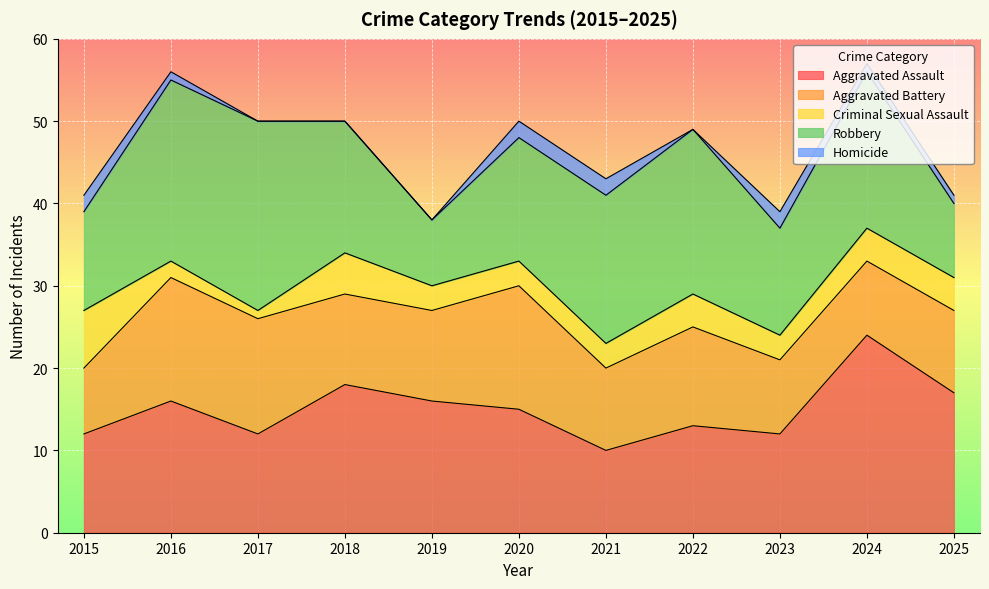

At which label is Aggravated Assault closest to 17?

2025